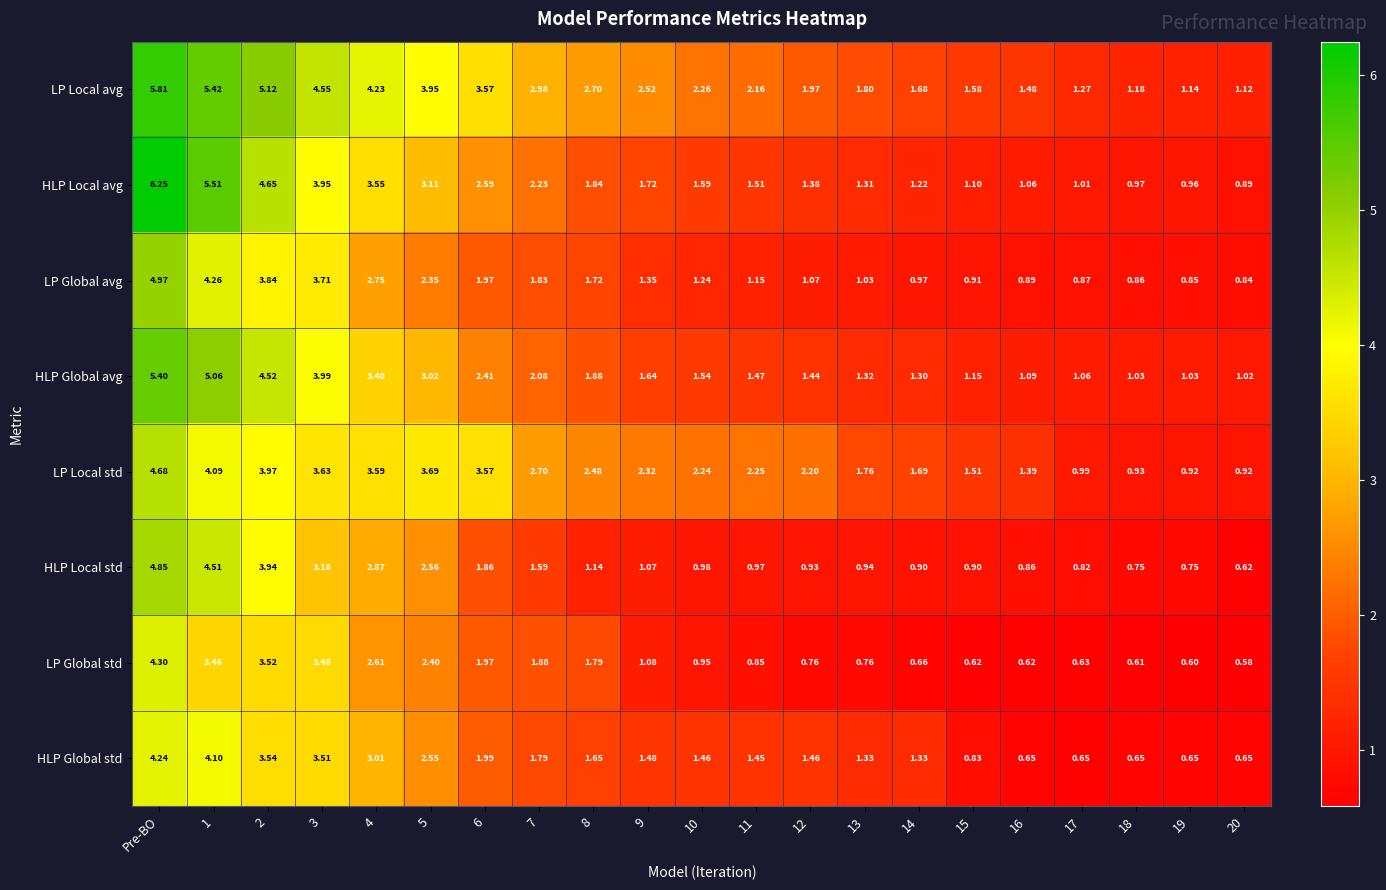

Which series has the widest spread of values?

HLP Local avg